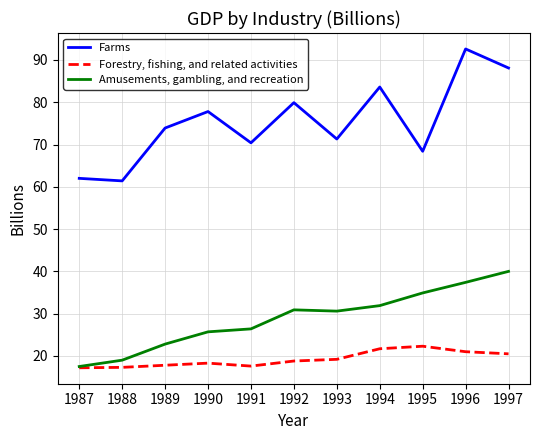

What are all the series names shown in the legend?

Farms, Forestry, fishing, and related activities, Amusements, gambling, and recreation